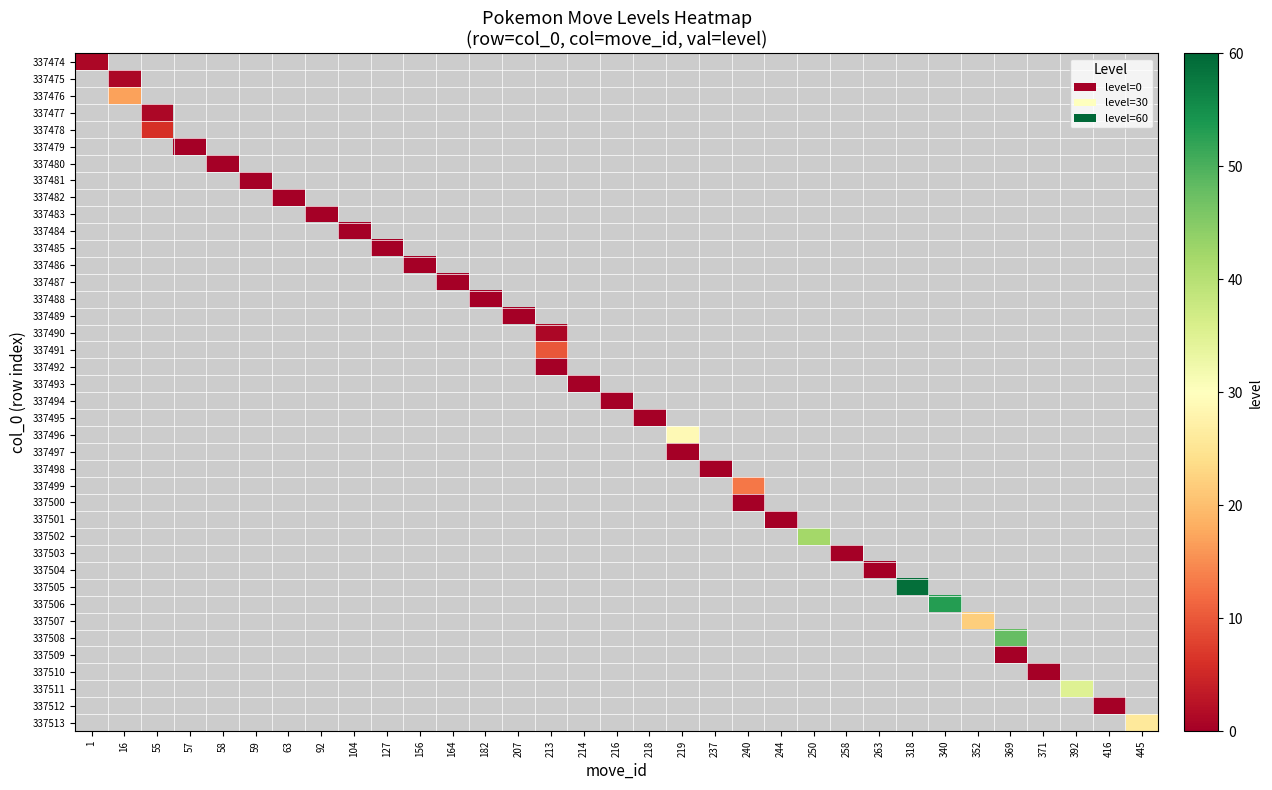

Between 216 and 237, which is larger?

237